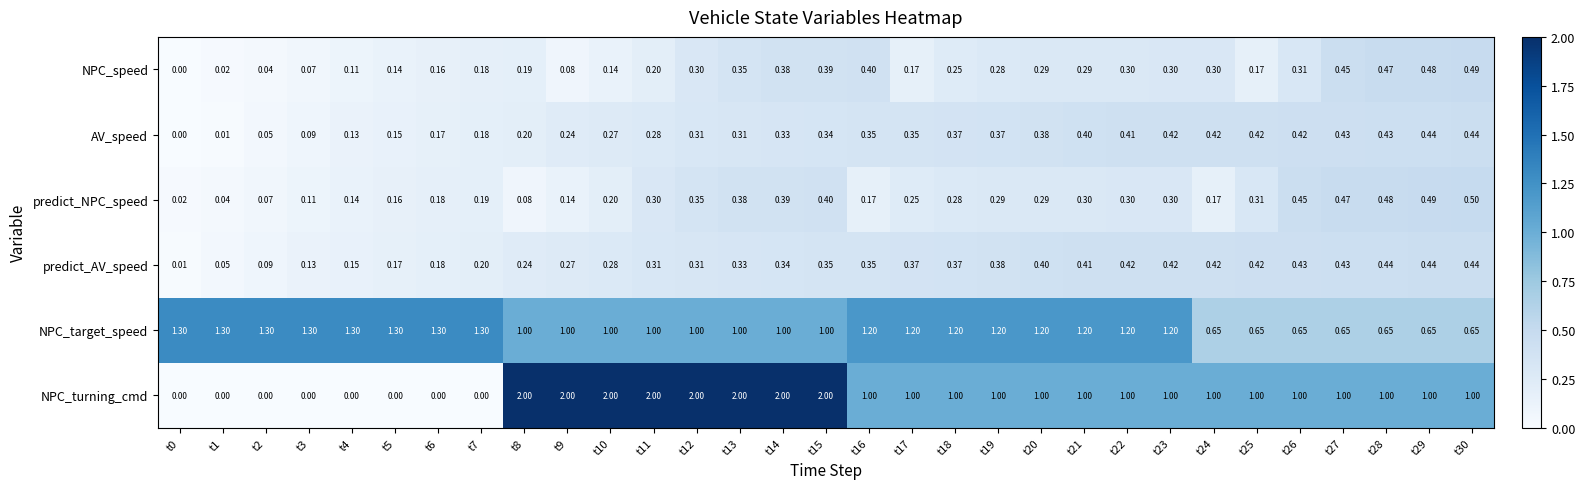

Which series has the widest spread of values?

NPC_turning_cmd